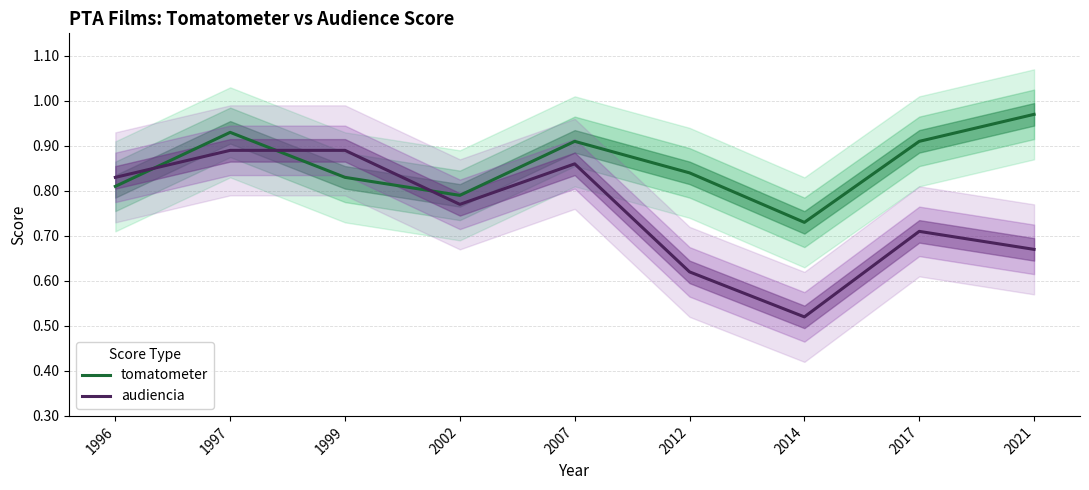

Which series changed the most between 1997 and 2014?

audiencia